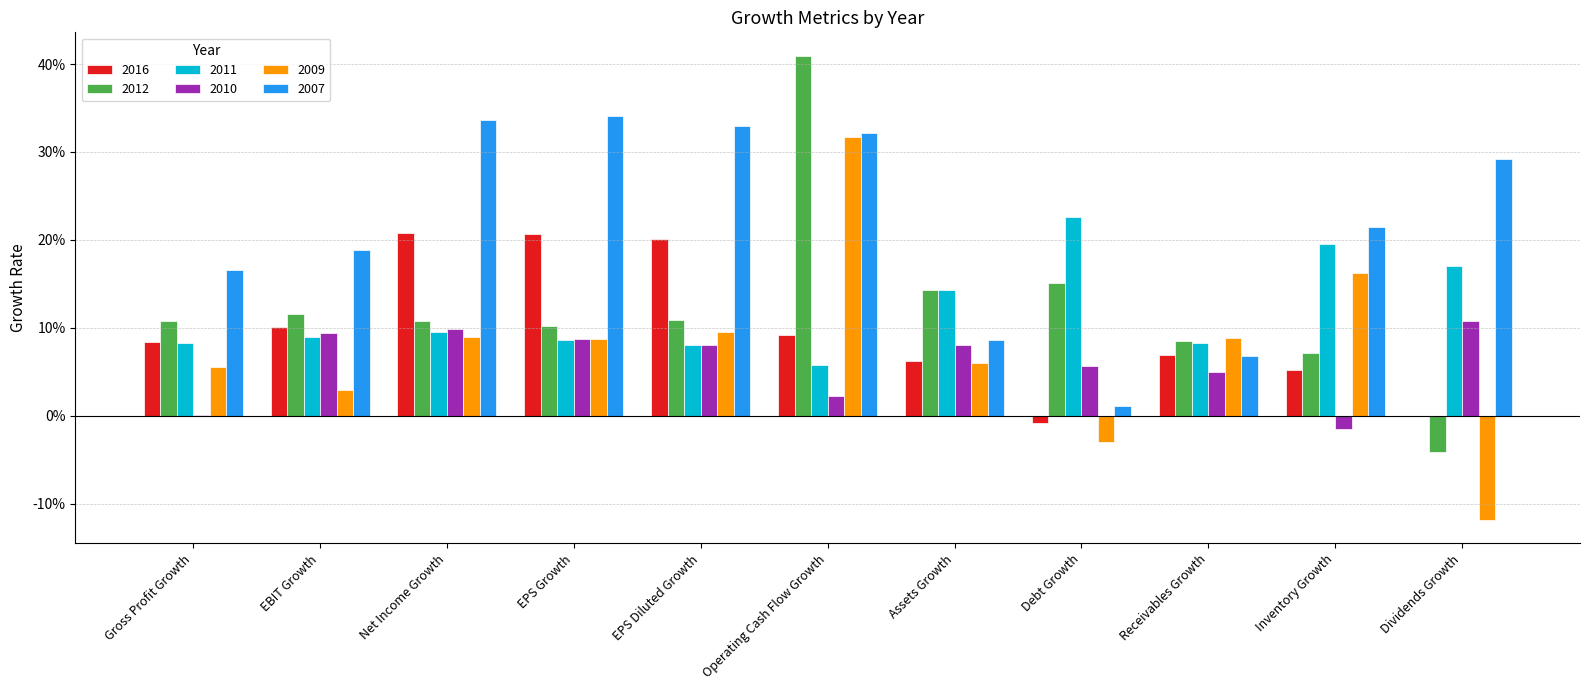

Where does the 2009 series first go above 0?

Gross Profit Growth